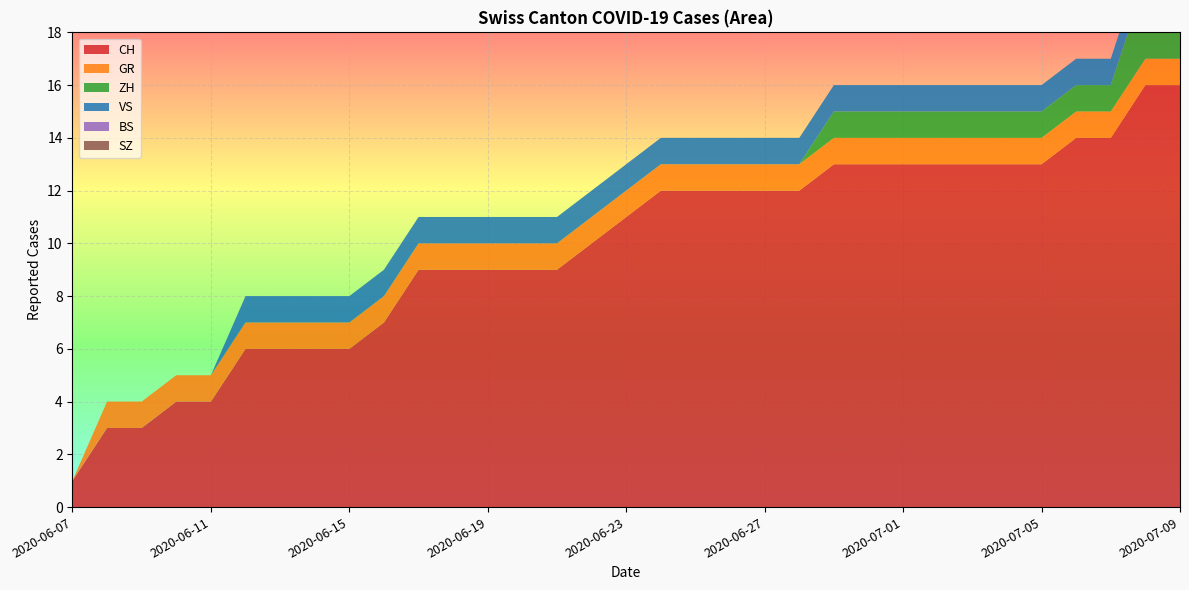

Reading right to left, extract all data points from this chart.

CH: 2020-07-09=16	2020-07-08=16	2020-07-07=14	2020-07-06=14	2020-07-05=13	2020-07-04=13	2020-07-03=13	2020-07-02=13	2020-07-01=13	2020-06-30=13	2020-06-29=13	2020-06-28=12	2020-06-27=12	2020-06-26=12	2020-06-25=12	2020-06-24=12	2020-06-23=11	2020-06-22=10	2020-06-21=9	2020-06-20=9	2020-06-19=9	2020-06-18=9	2020-06-17=9	2020-06-16=7	2020-06-15=6	2020-06-14=6	2020-06-13=6	2020-06-12=6	2020-06-11=4	2020-06-10=4	2020-06-09=3	2020-06-08=3	2020-06-07=1
GR: 2020-07-09=1	2020-07-08=1	2020-07-07=1	2020-07-06=1	2020-07-05=1	2020-07-04=1	2020-07-03=1	2020-07-02=1	2020-07-01=1	2020-06-30=1	2020-06-29=1	2020-06-28=1	2020-06-27=1	2020-06-26=1	2020-06-25=1	2020-06-24=1	2020-06-23=1	2020-06-22=1	2020-06-21=1	2020-06-20=1	2020-06-19=1	2020-06-18=1	2020-06-17=1	2020-06-16=1	2020-06-15=1	2020-06-14=1	2020-06-13=1	2020-06-12=1	2020-06-11=1	2020-06-10=1	2020-06-09=1	2020-06-08=1	2020-06-07=0
ZH: 2020-07-09=3	2020-07-08=3	2020-07-07=1	2020-07-06=1	2020-07-05=1	2020-07-04=1	2020-07-03=1	2020-07-02=1	2020-07-01=1	2020-06-30=1	2020-06-29=1	2020-06-28=0	2020-06-27=0	2020-06-26=0	2020-06-25=0	2020-06-24=0	2020-06-23=0	2020-06-22=0	2020-06-21=0	2020-06-20=0	2020-06-19=0	2020-06-18=0	2020-06-17=0	2020-06-16=0	2020-06-15=0	2020-06-14=0	2020-06-13=0	2020-06-12=0	2020-06-11=0	2020-06-10=0	2020-06-09=0	2020-06-08=0	2020-06-07=0
VS: 2020-07-09=1	2020-07-08=1	2020-07-07=1	2020-07-06=1	2020-07-05=1	2020-07-04=1	2020-07-03=1	2020-07-02=1	2020-07-01=1	2020-06-30=1	2020-06-29=1	2020-06-28=1	2020-06-27=1	2020-06-26=1	2020-06-25=1	2020-06-24=1	2020-06-23=1	2020-06-22=1	2020-06-21=1	2020-06-20=1	2020-06-19=1	2020-06-18=1	2020-06-17=1	2020-06-16=1	2020-06-15=1	2020-06-14=1	2020-06-13=1	2020-06-12=1	2020-06-11=0	2020-06-10=0	2020-06-09=0	2020-06-08=0	2020-06-07=0
BS: 2020-07-09=0	2020-07-08=0	2020-07-07=0	2020-07-06=0	2020-07-05=0	2020-07-04=0	2020-07-03=0	2020-07-02=0	2020-07-01=0	2020-06-30=0	2020-06-29=0	2020-06-28=0	2020-06-27=0	2020-06-26=0	2020-06-25=0	2020-06-24=0	2020-06-23=0	2020-06-22=0	2020-06-21=0	2020-06-20=0	2020-06-19=0	2020-06-18=0	2020-06-17=0	2020-06-16=0	2020-06-15=0	2020-06-14=0	2020-06-13=0	2020-06-12=0	2020-06-11=0	2020-06-10=0	2020-06-09=0	2020-06-08=0	2020-06-07=0
SZ: 2020-07-09=0	2020-07-08=0	2020-07-07=0	2020-07-06=0	2020-07-05=0	2020-07-04=0	2020-07-03=0	2020-07-02=0	2020-07-01=0	2020-06-30=0	2020-06-29=0	2020-06-28=0	2020-06-27=0	2020-06-26=0	2020-06-25=0	2020-06-24=0	2020-06-23=0	2020-06-22=0	2020-06-21=0	2020-06-20=0	2020-06-19=0	2020-06-18=0	2020-06-17=0	2020-06-16=0	2020-06-15=0	2020-06-14=0	2020-06-13=0	2020-06-12=0	2020-06-11=0	2020-06-10=0	2020-06-09=0	2020-06-08=0	2020-06-07=0